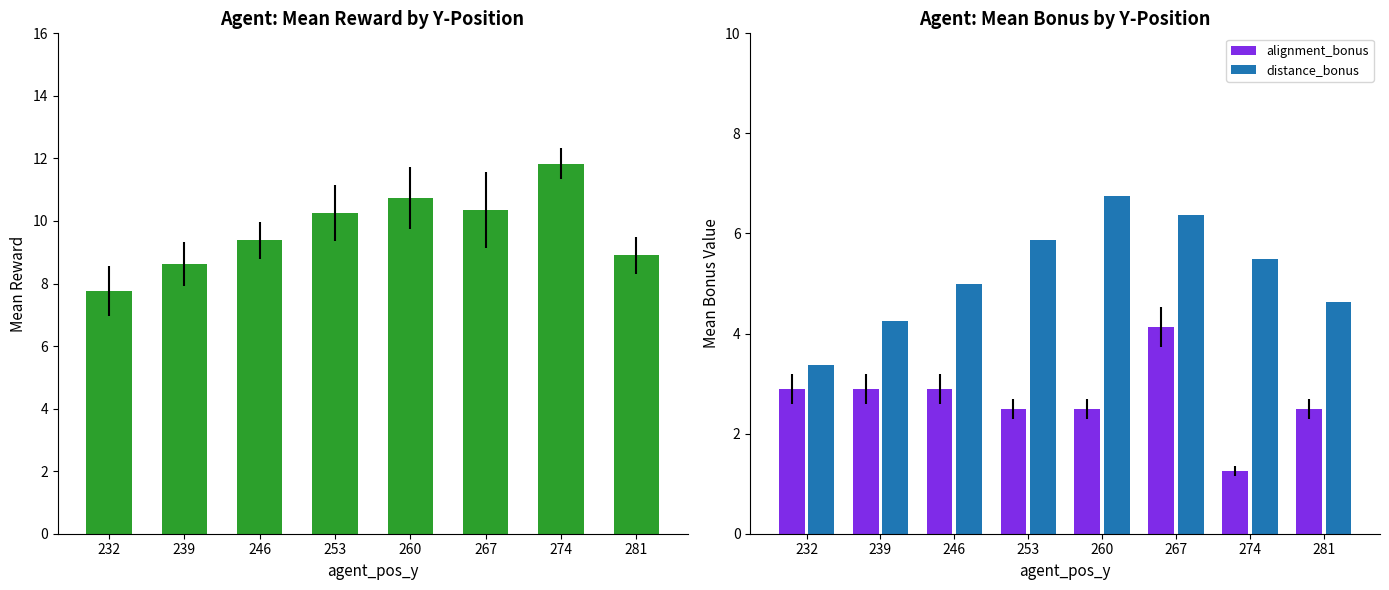

At which category is the sum across all series the highest?

267